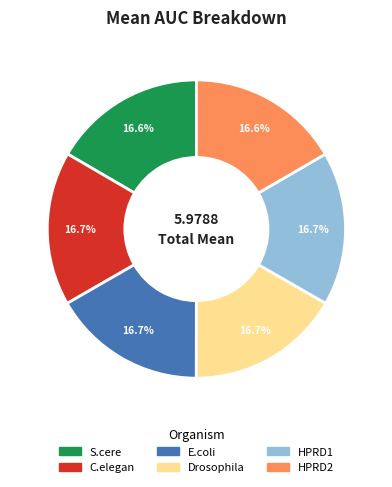

To the nearest percent, what portion does HPRD1 represent?

17%